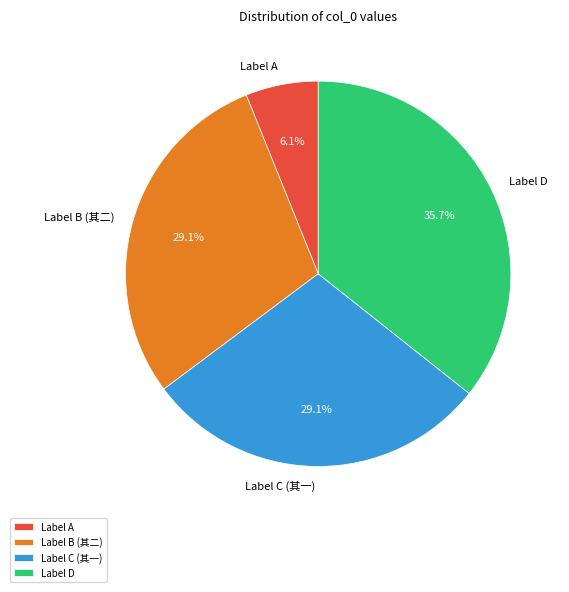

Is there a majority slice in this chart?

No